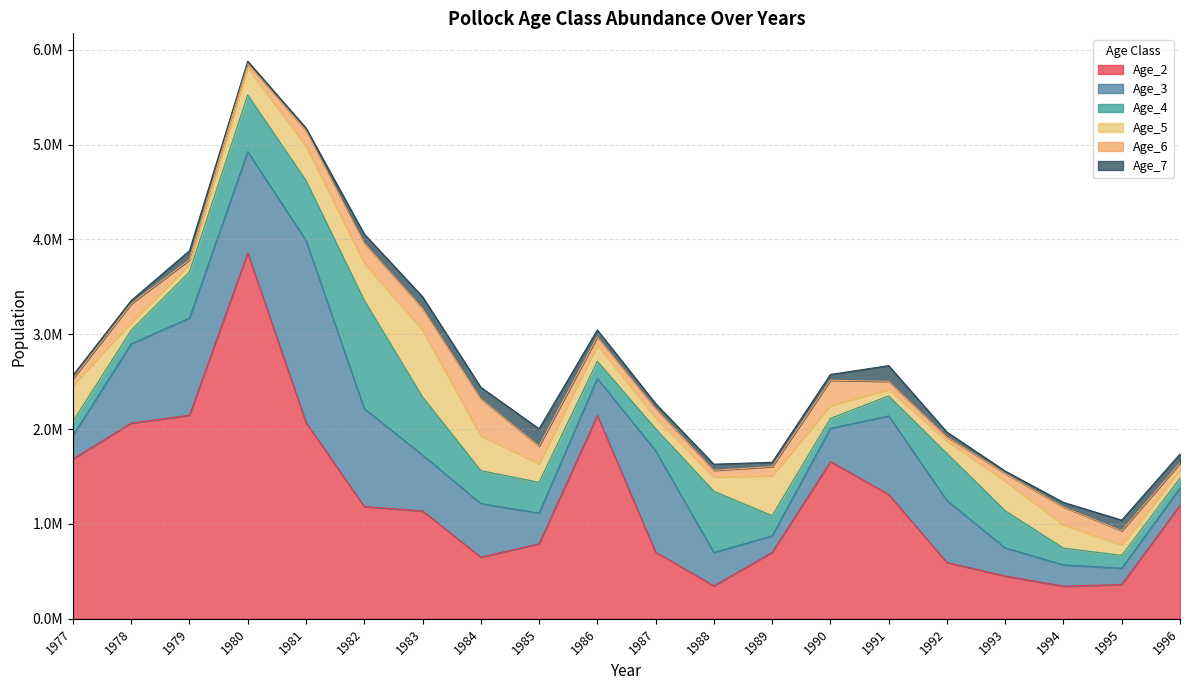

The value of Age_6 at 1985 is 102381.2. True or false?

False